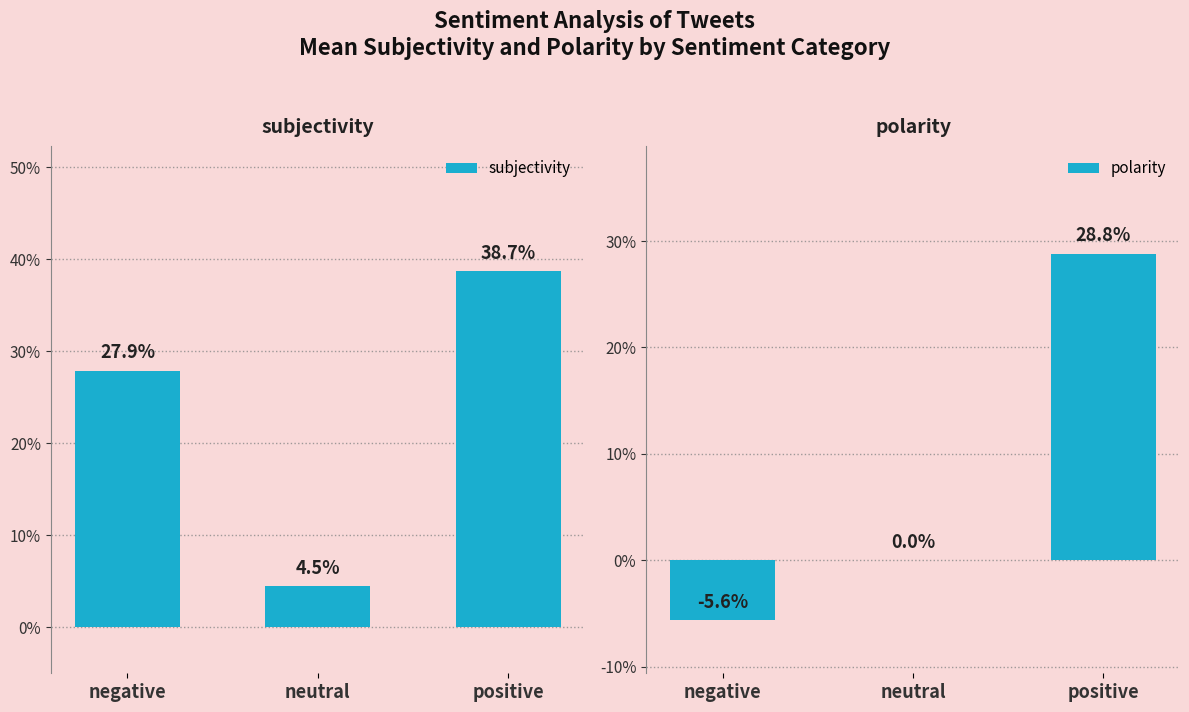

Reading left to right, list all the values displayed in this chart.

subjectivity: negative=0.3	neutral=0.0	positive=0.4
polarity: negative=-0.1	neutral=0.0	positive=0.3